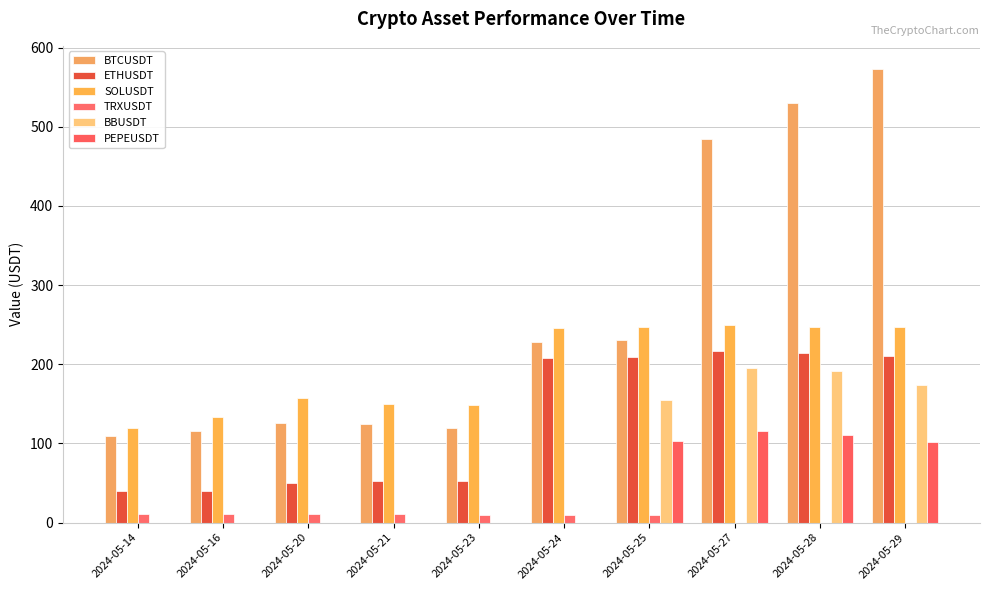

How many series are shown in this chart?

6